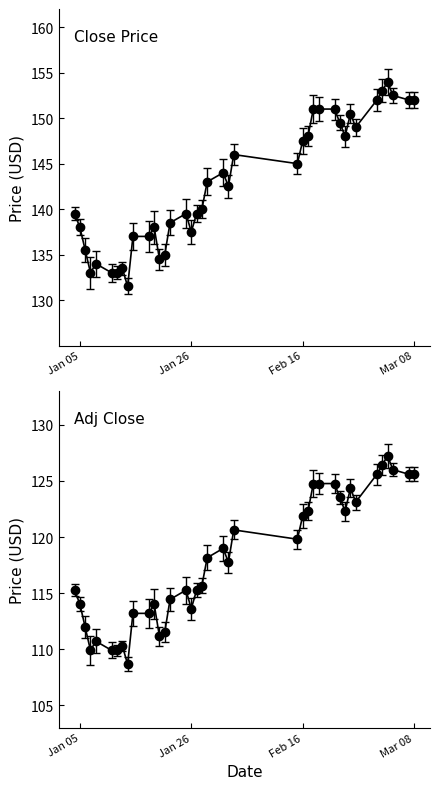

True or false: adjclose has a value of 160.4 at 11.

False